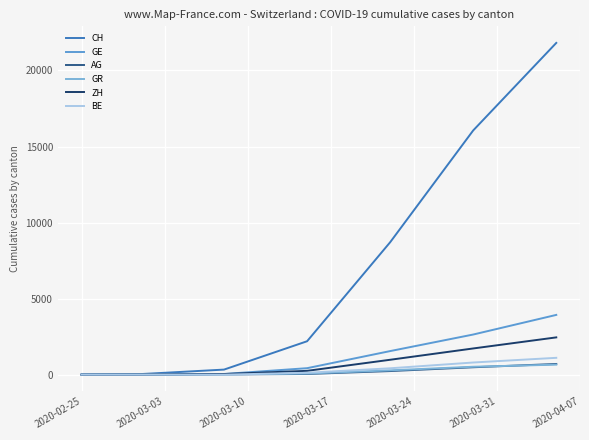

Which series has the largest range (max minus min)?

CH